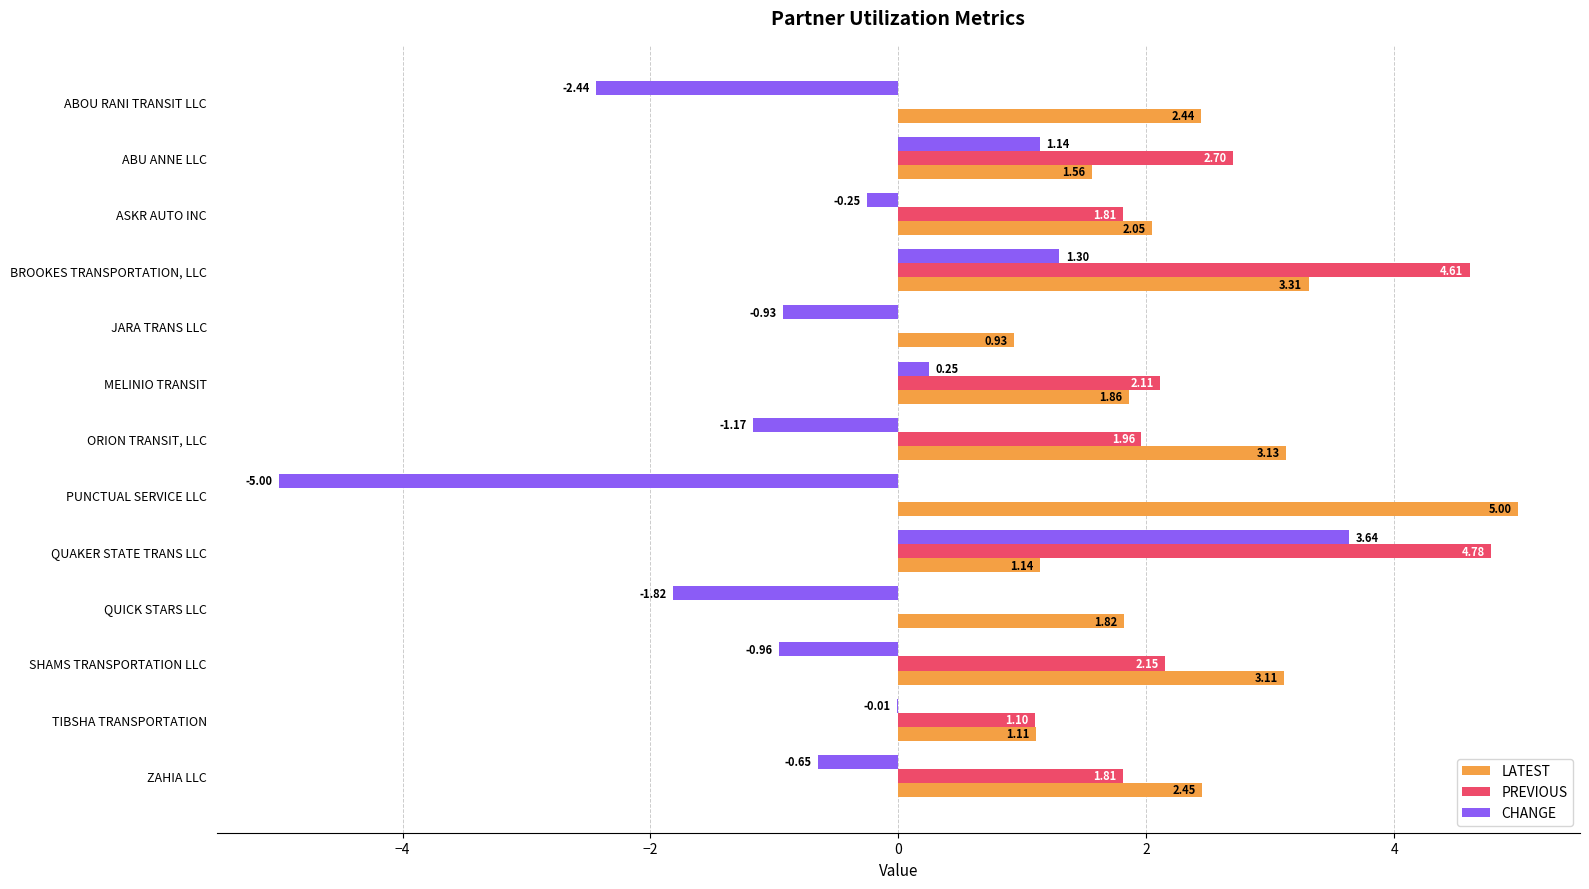

What is the sum of the PREVIOUS values at QUAKER STATE TRANS LLC and ZAHIA LLC?

6.6